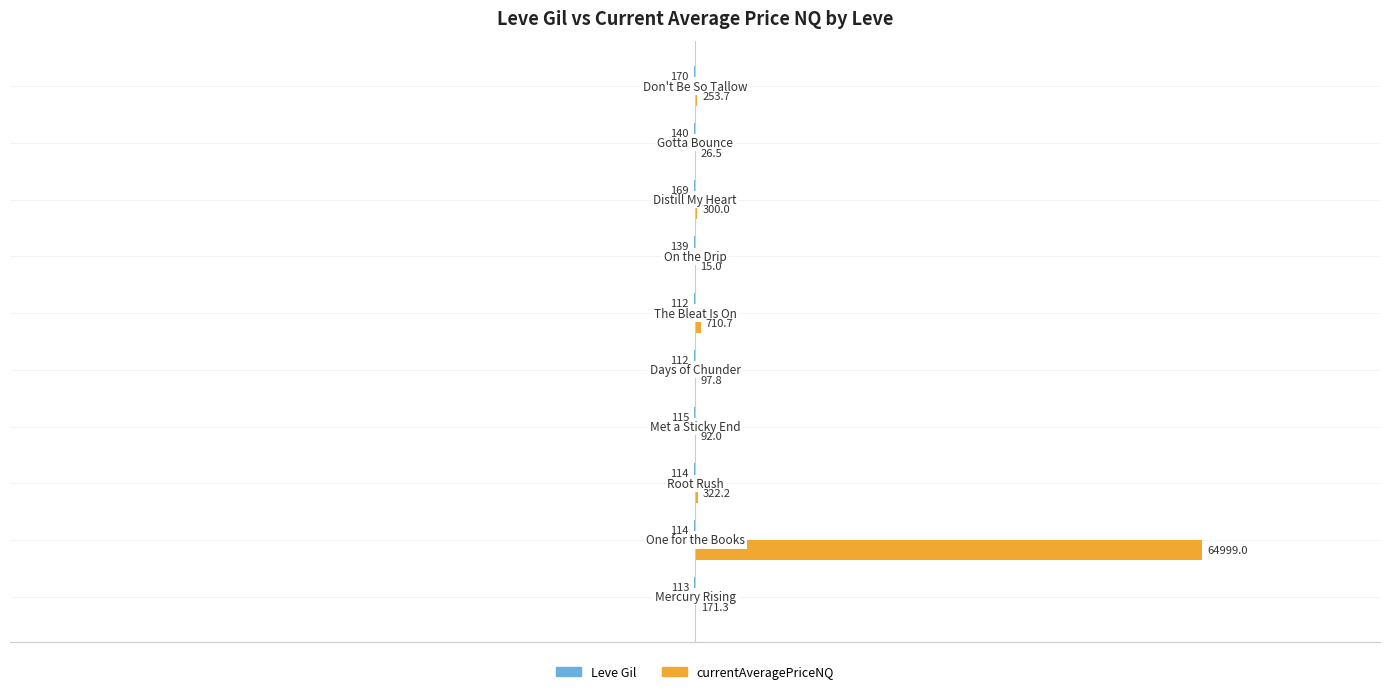

What is the maximum value shown in the chart?

64999.0